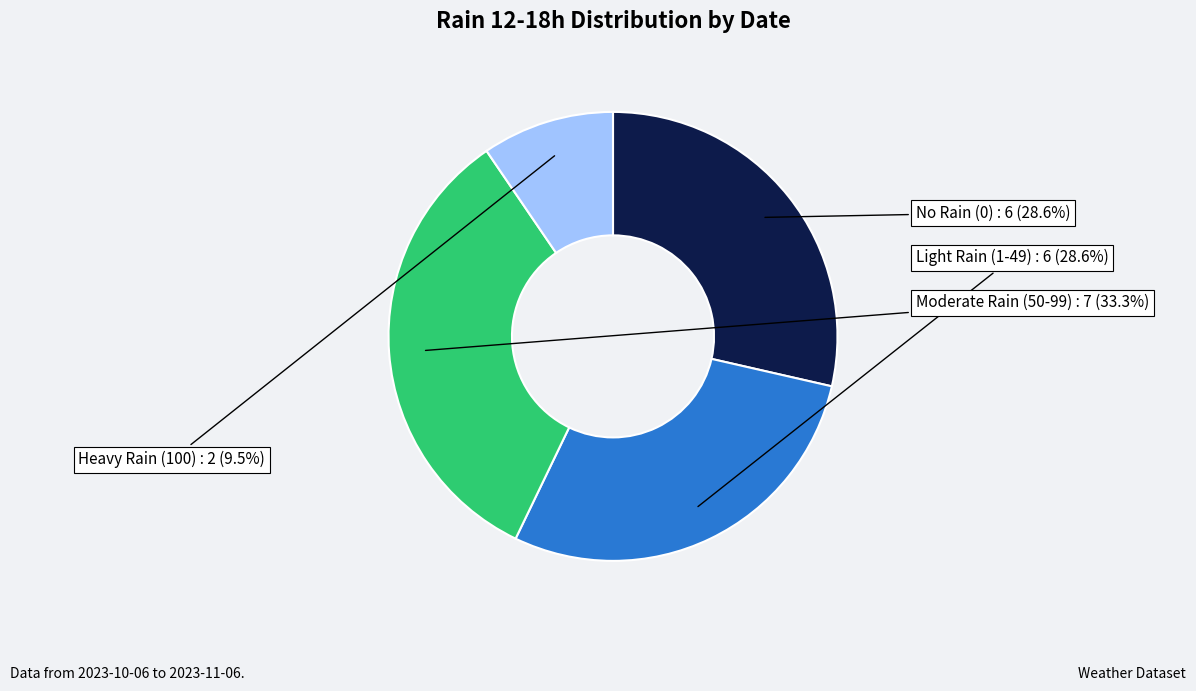

Does any single category account for the majority?

No